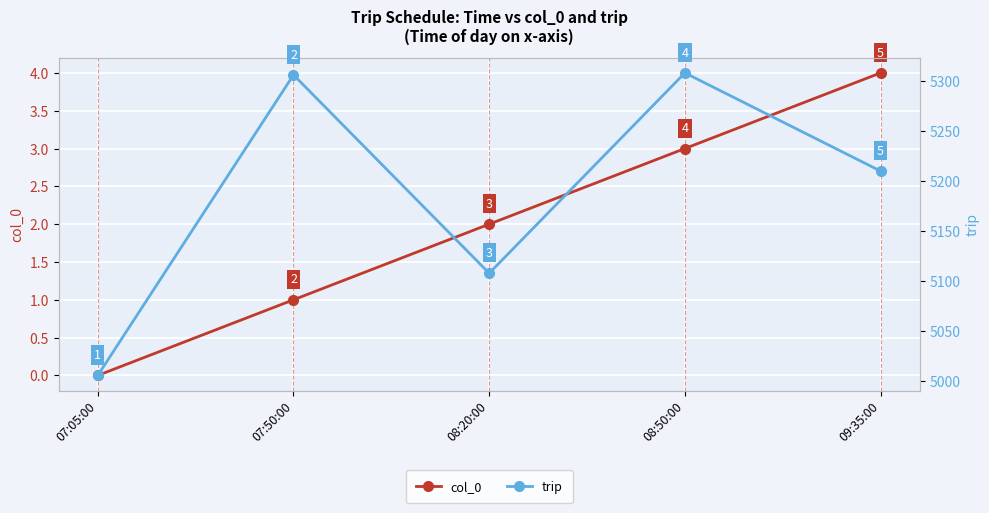

What is the total value across all series at 07:05:00?

5006